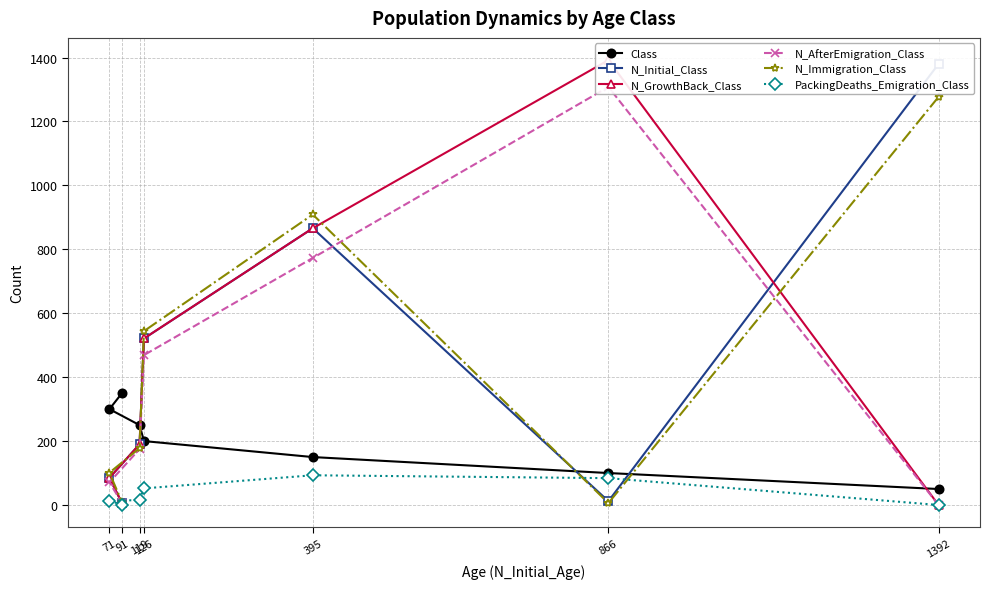

The value of Class at 71 is 500. True or false?

False